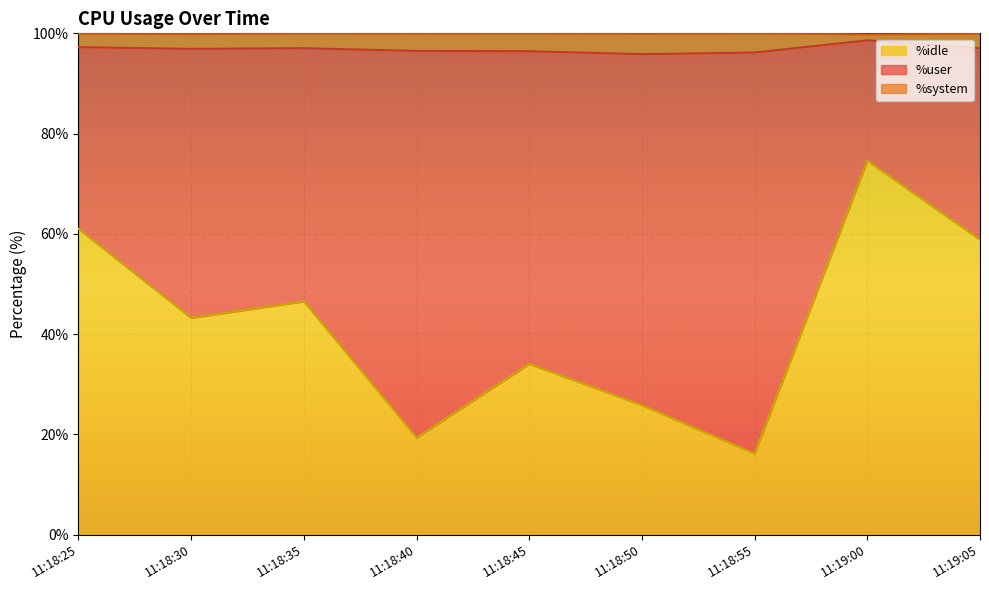

Is it true that %user equals 35.1 at 11:18:50?

False